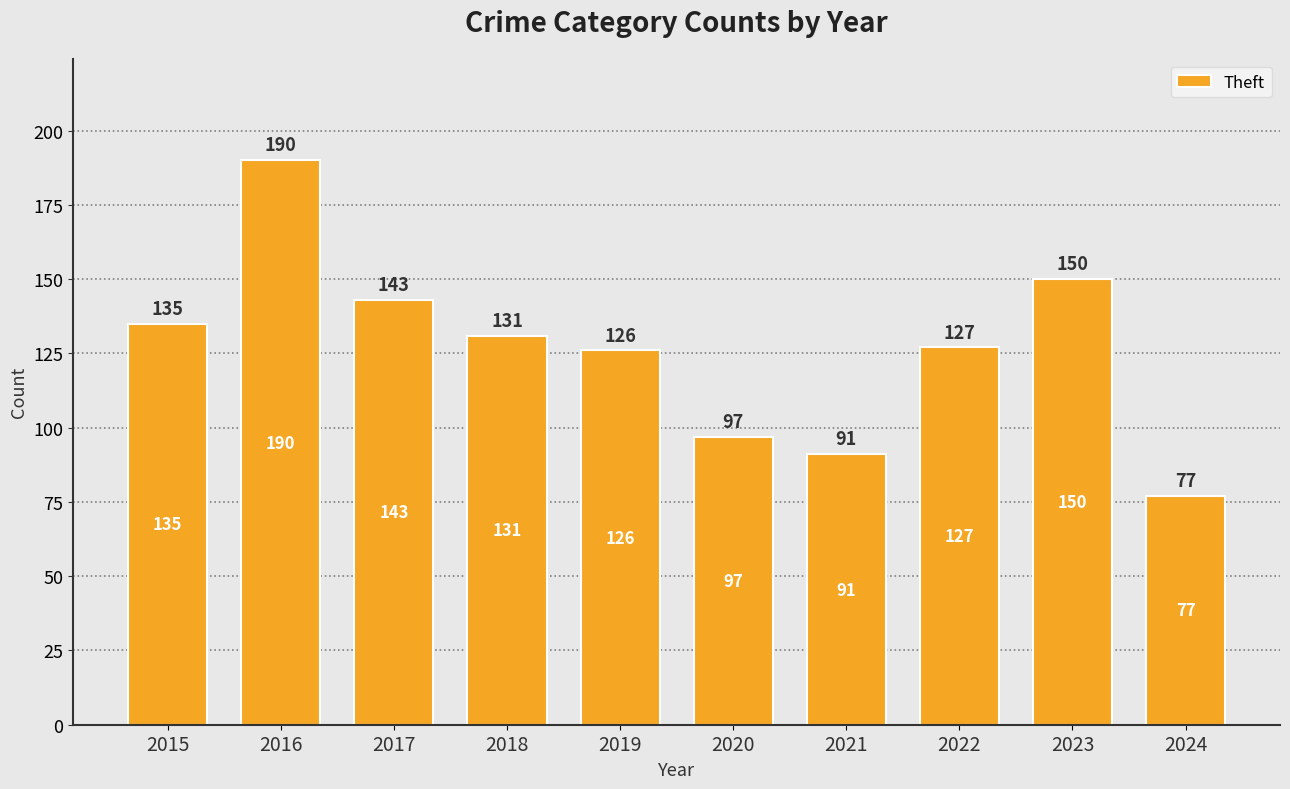

The chart shows a value of 190 at 2016. True or false?

True